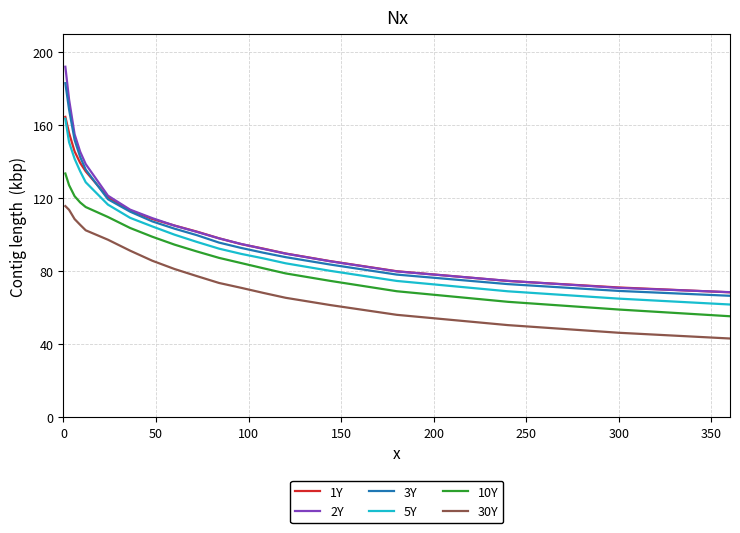

True or false: 3Y and 30Y intersect in this chart.

False